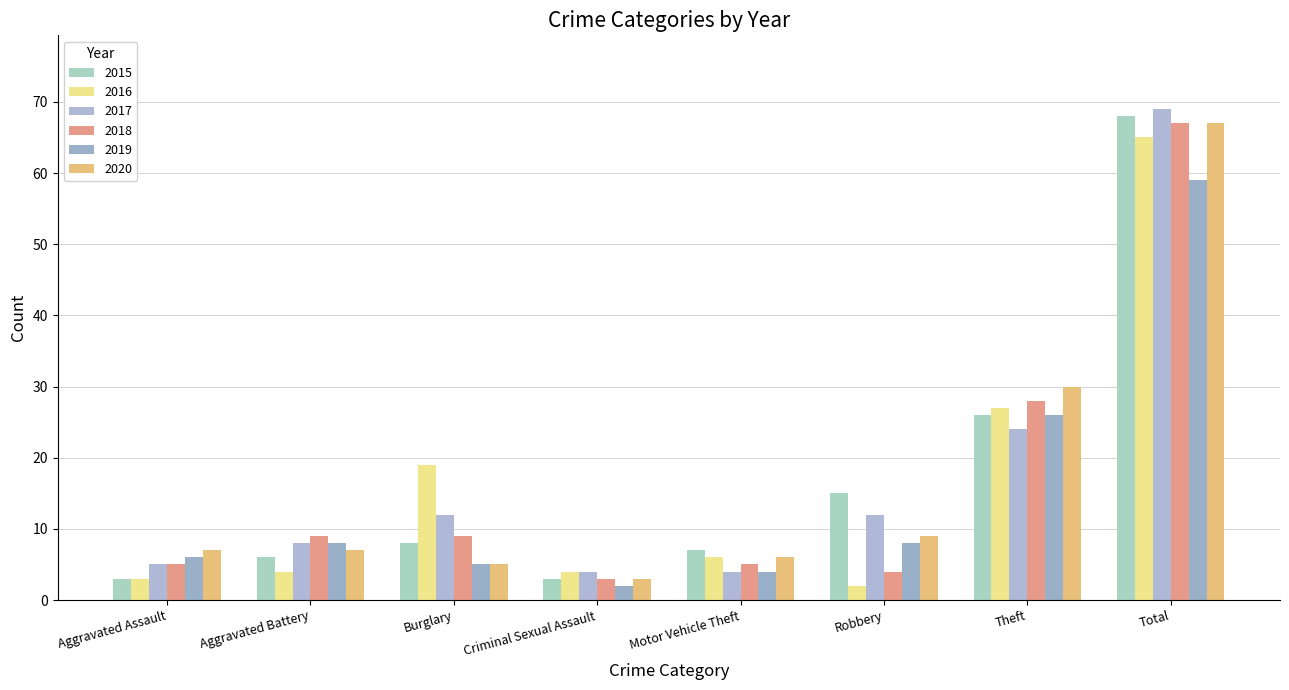

The value of 2017 at Total is 69. True or false?

True